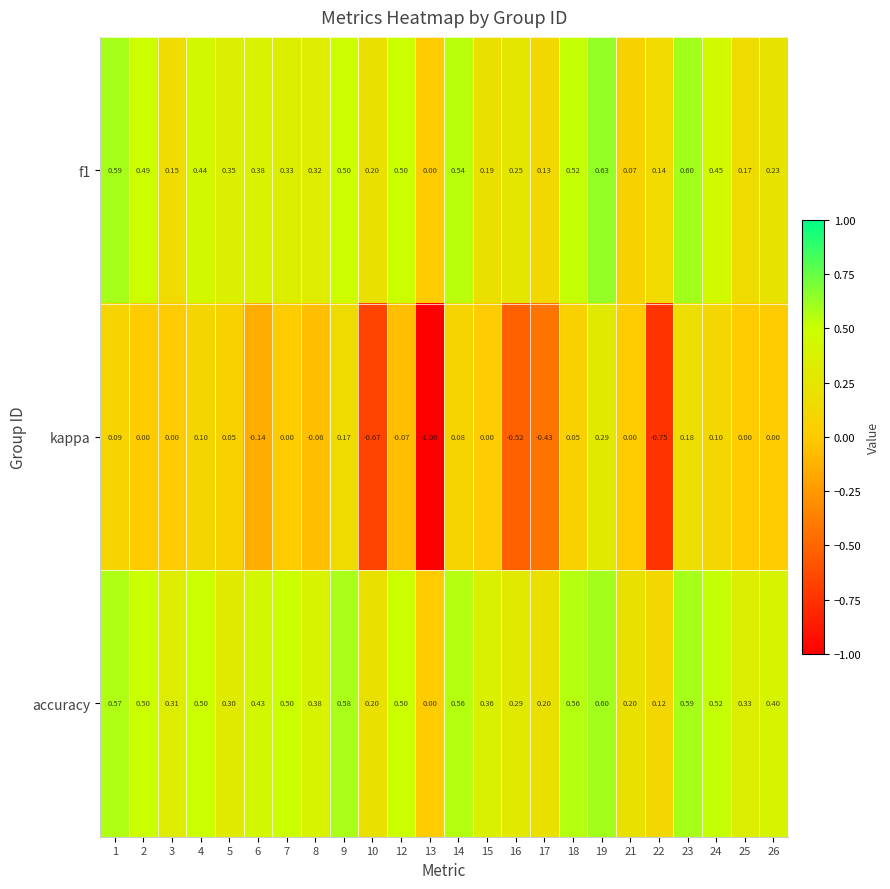

Between 1 and 25, which series saw the biggest shift?

f1